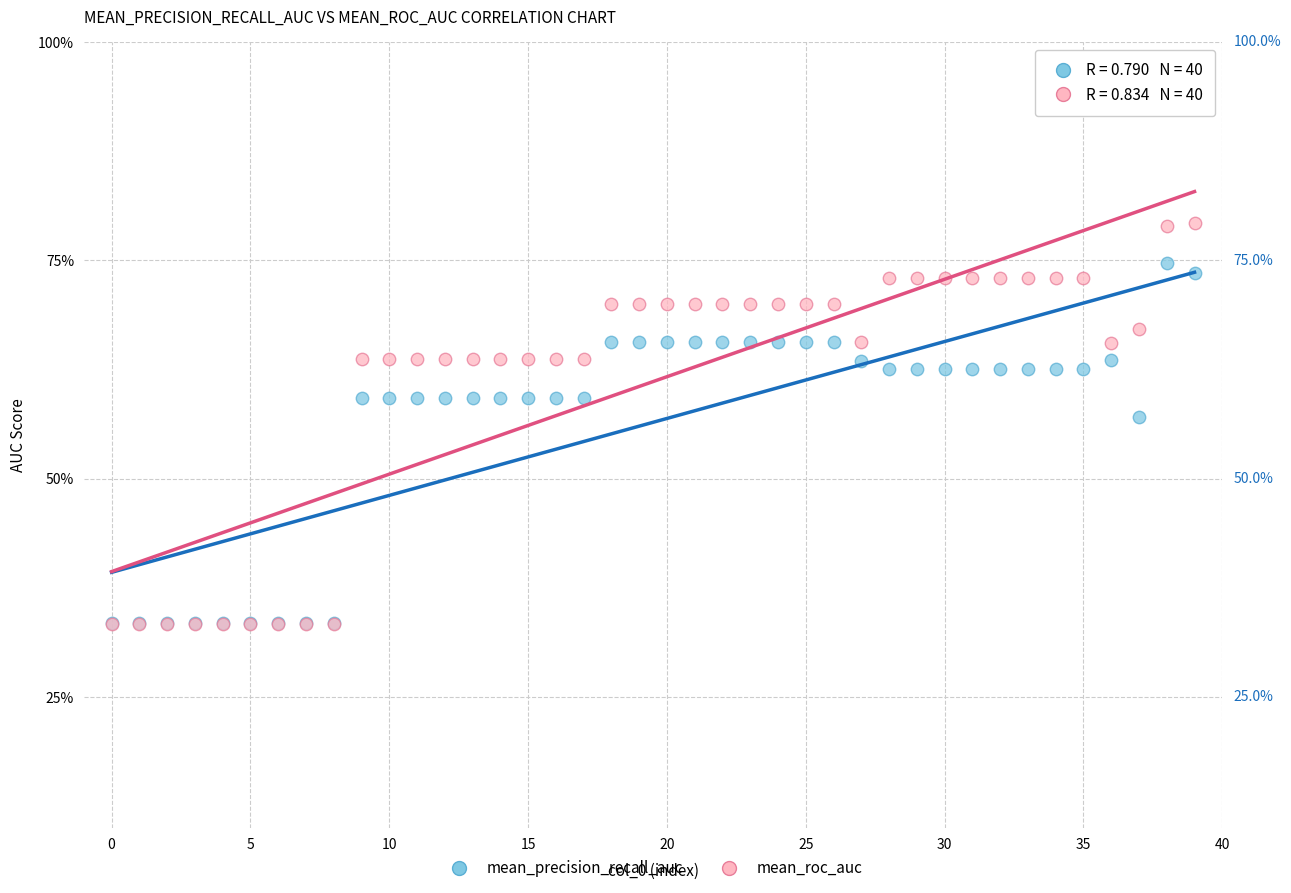

Which series reaches the maximum Y coordinate?

mean_roc_auc